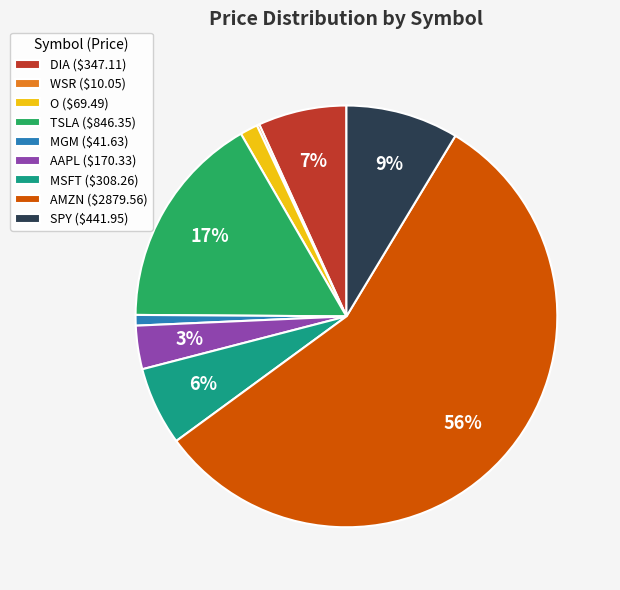

True or false: MGM ($41.63) accounts for 8% of the total.

False